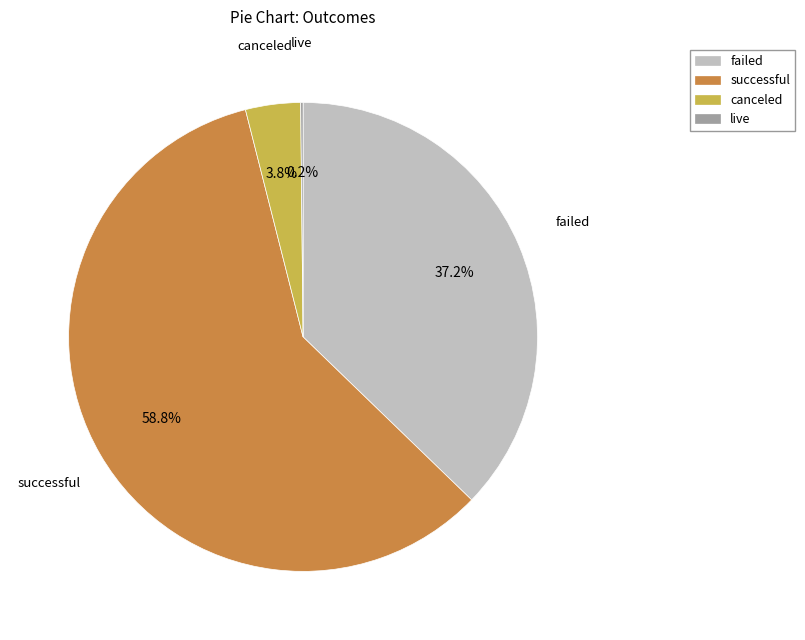

Combined, do failed and canceled account for over 50%?

No